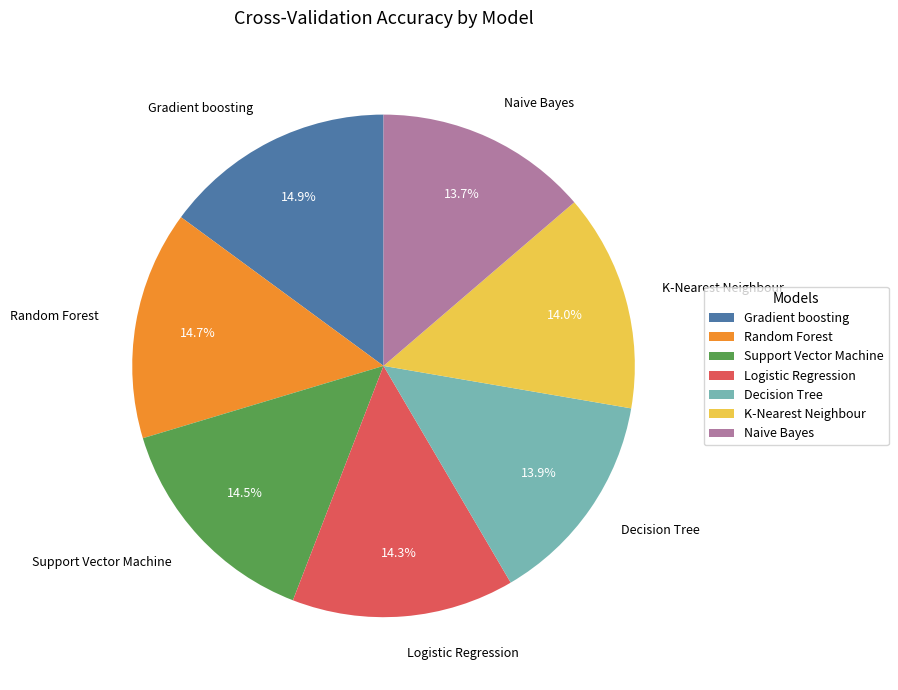

What percentage is NOT represented by Random Forest?

85.3%